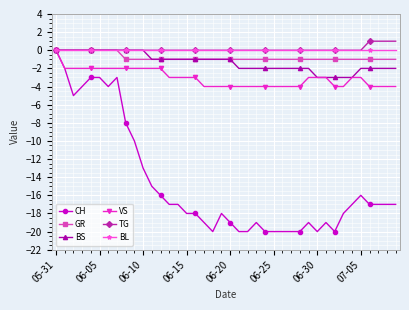

True or false: CH has more than 0 interior local peaks.

True